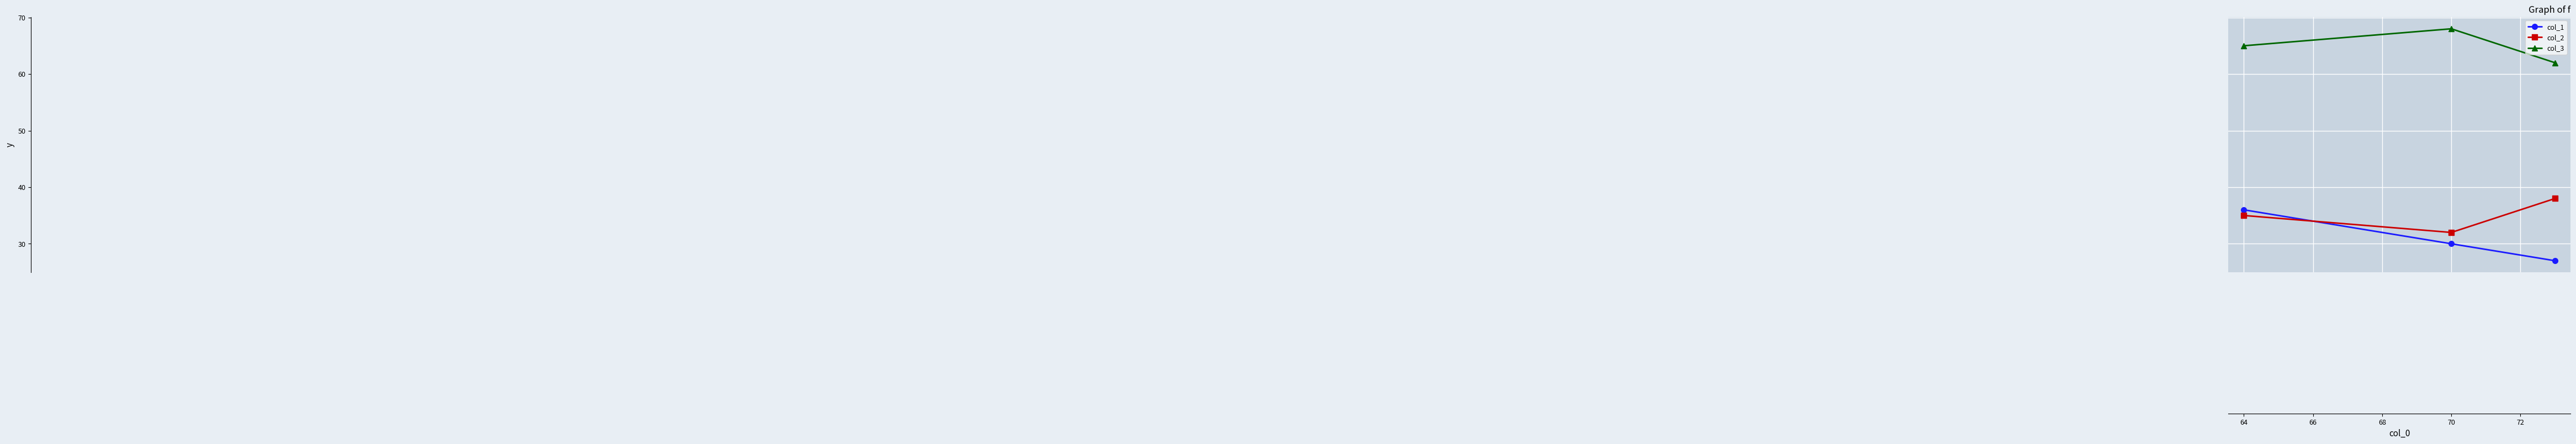

What is the lowest value of the col_3 series?

62